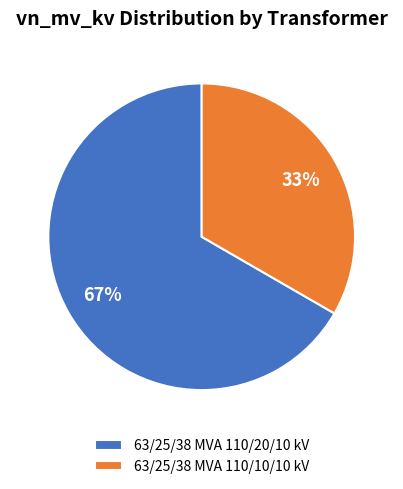

Does 63/25/38 MVA 110/20/10 kV represent more than half of the total?

Yes